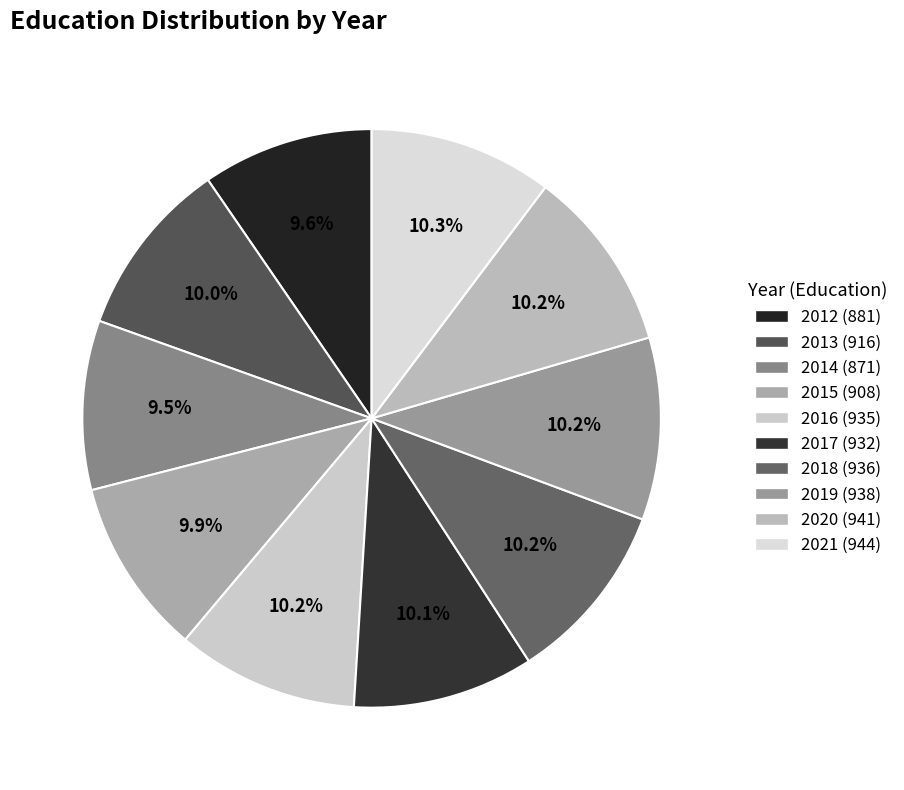

Which slice is the smallest?

2014